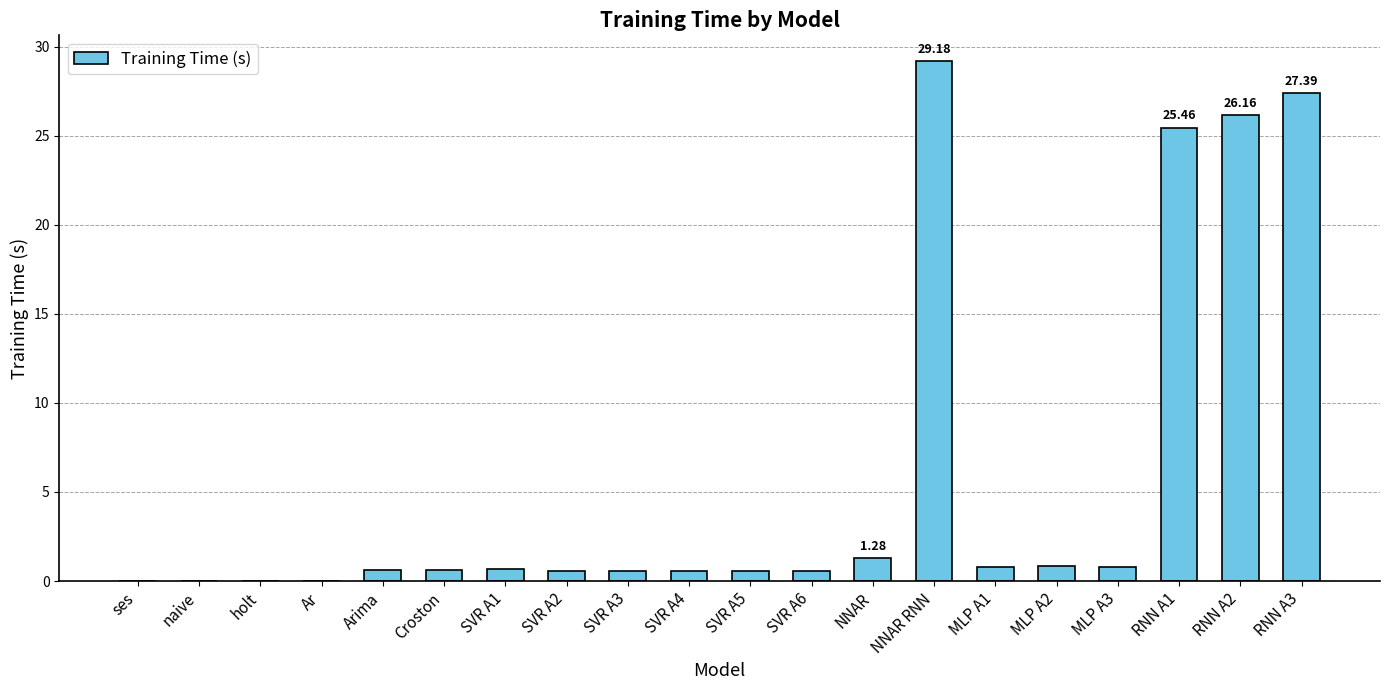

Which label corresponds to the largest value in the chart?

NNAR RNN